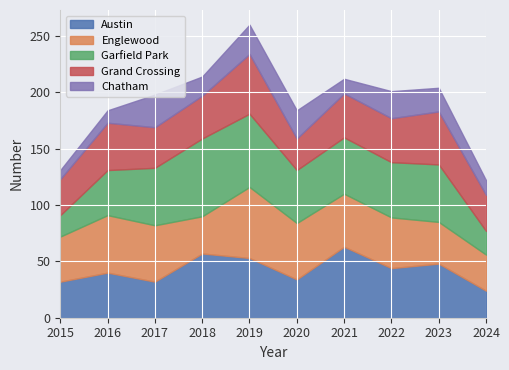

Which has a higher value, 2021 or 2018?

2021